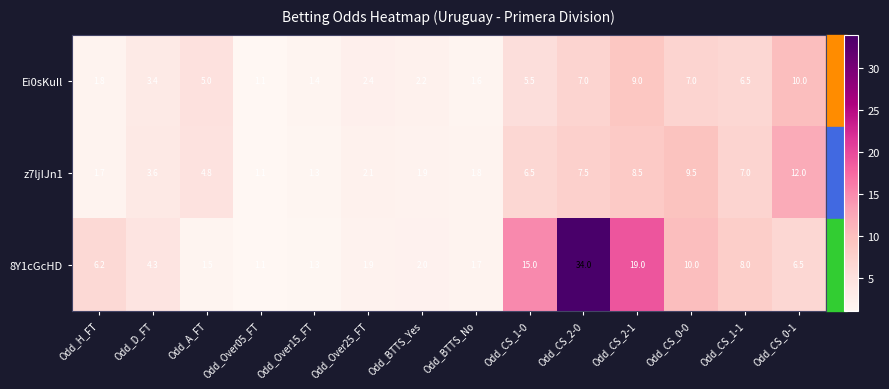

Which series changed the most between Odd_CS_1-1 and Odd_CS_0-1?

z7ljIJn1